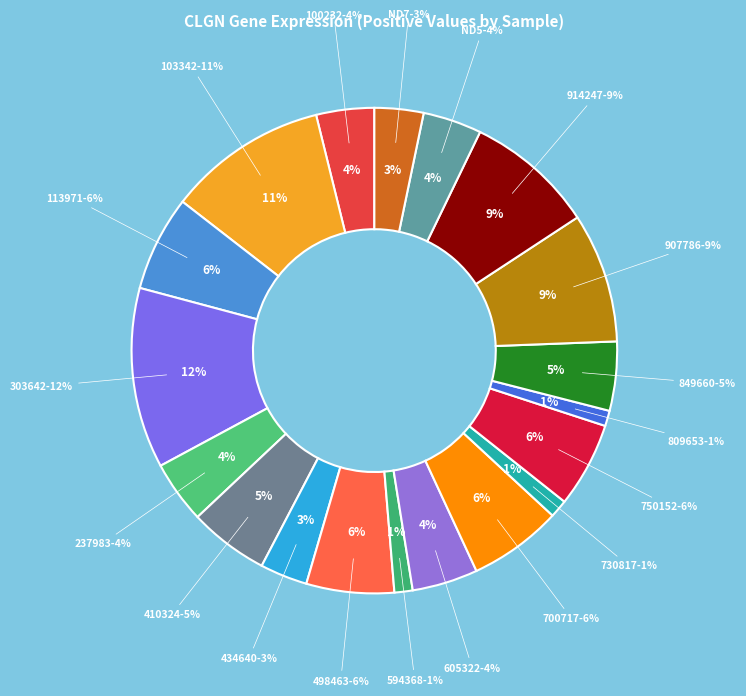

How many slices are in this pie chart?

19